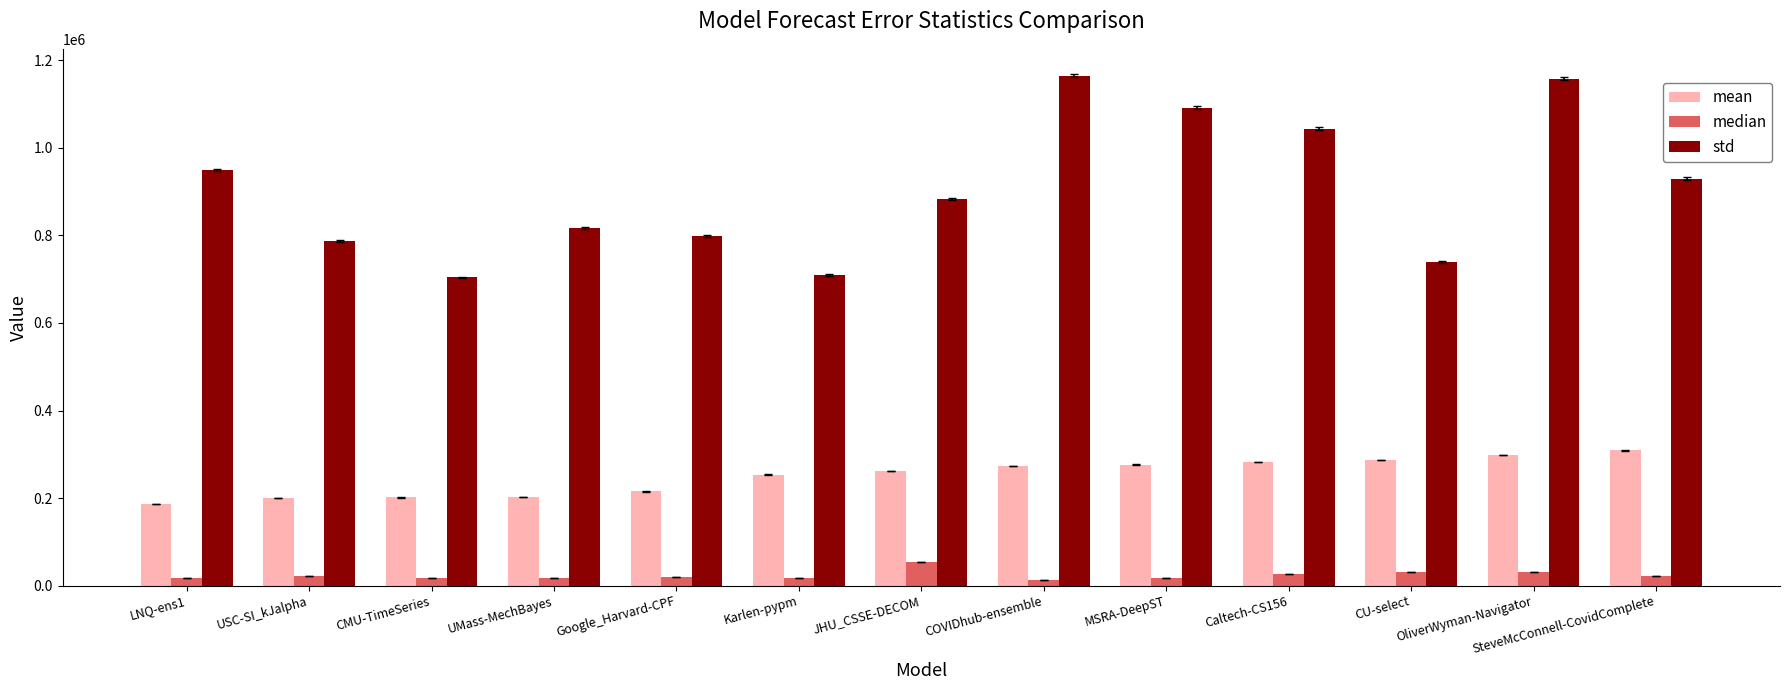

Which series has the largest total across all categories?

std